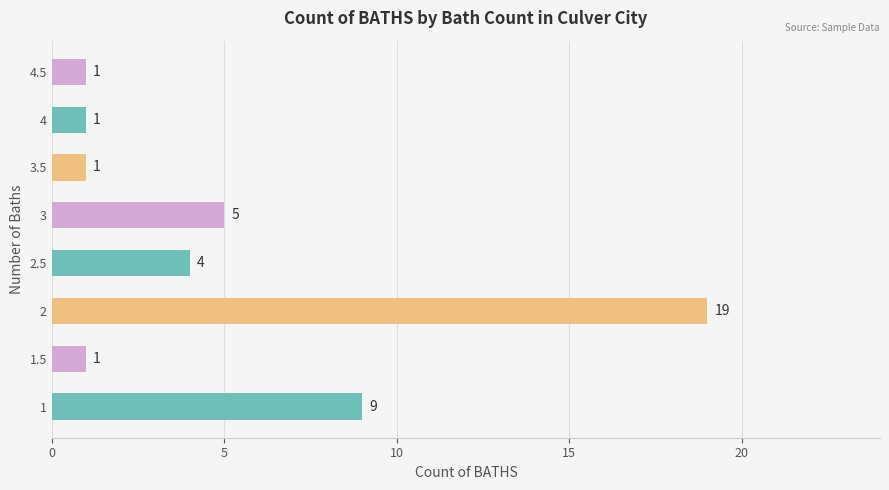

Reading bottom to top, transcribe all the data shown in this chart.

1=9	1.5=1	2=19	2.5=4	3=5	3.5=1	4=1	4.5=1